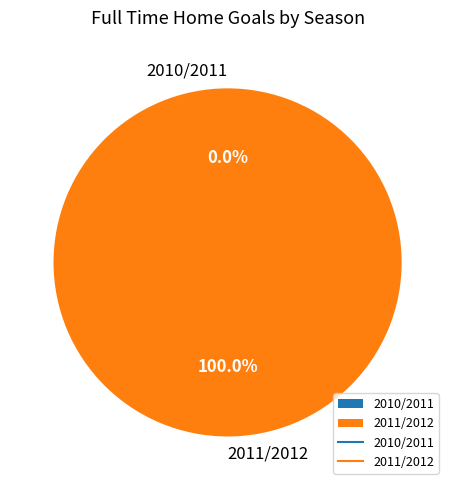

What is the largest slice in the pie chart?

2011/2012